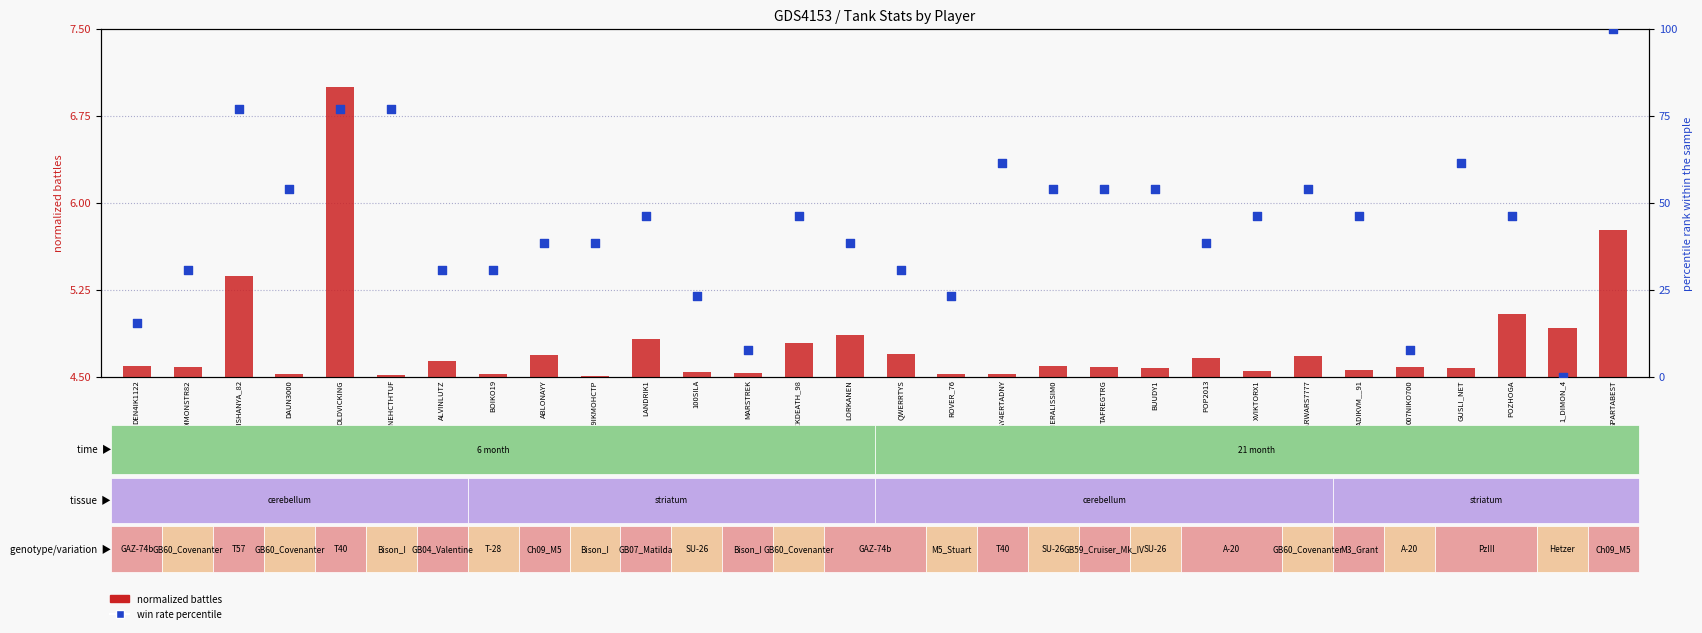

Which series has the widest spread of Y values?

win rate percentile